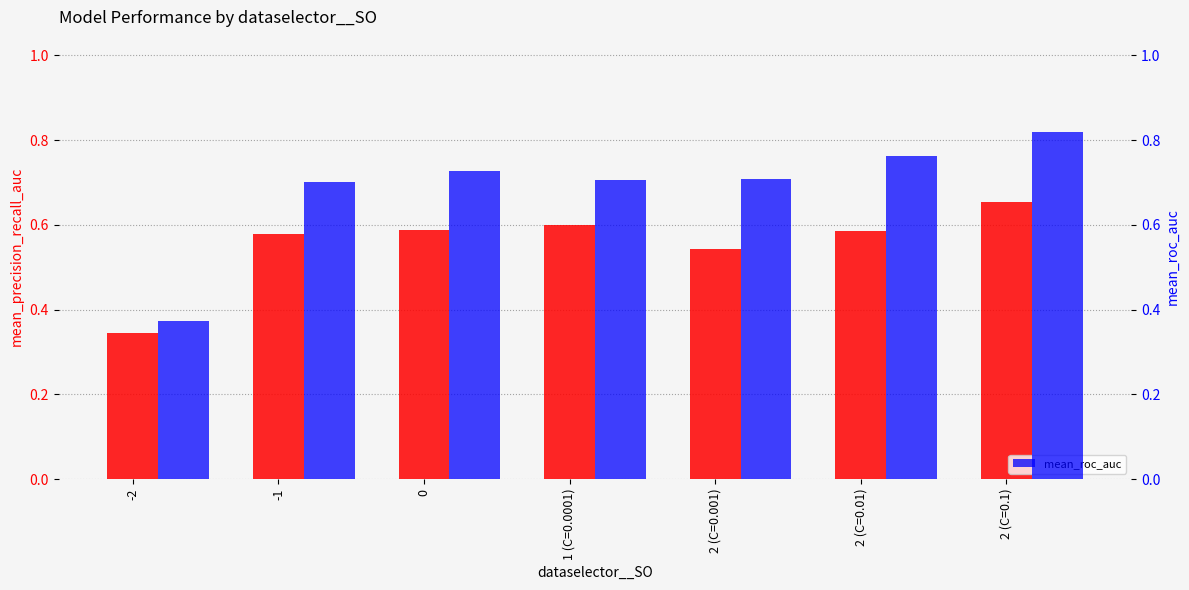

Count the mean_roc_auc values in the range 0 to 1.

7